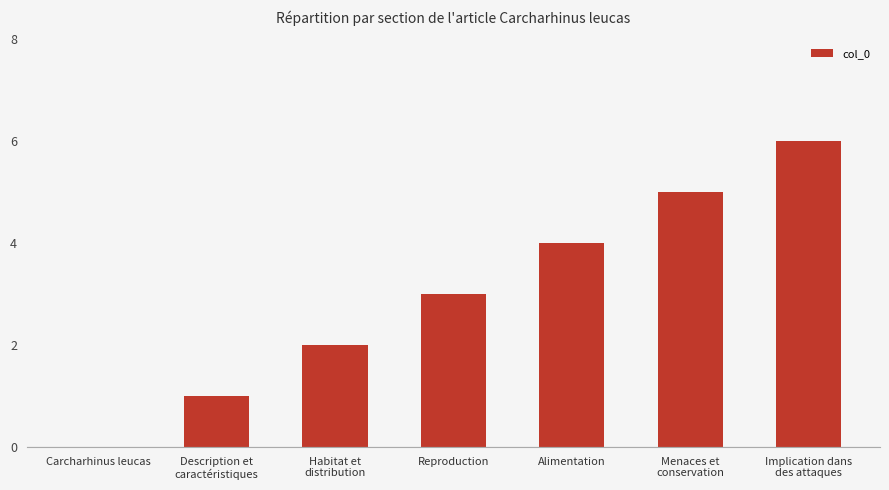

Between Reproduction and Habitat et
distribution, which is larger?

Reproduction